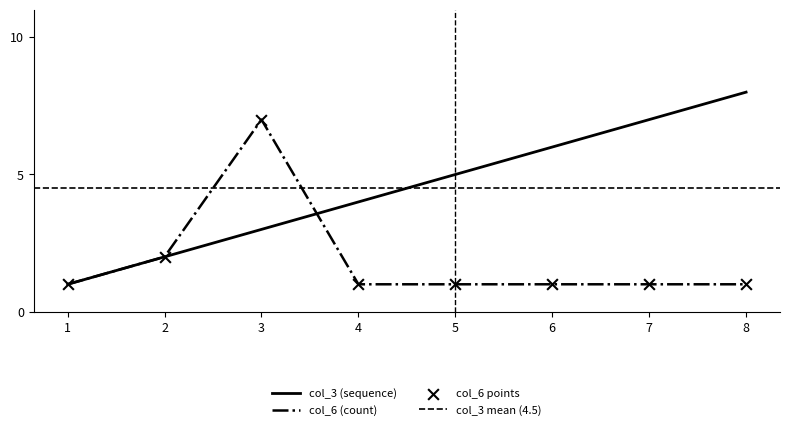

Which series reaches the maximum Y coordinate?

col_3